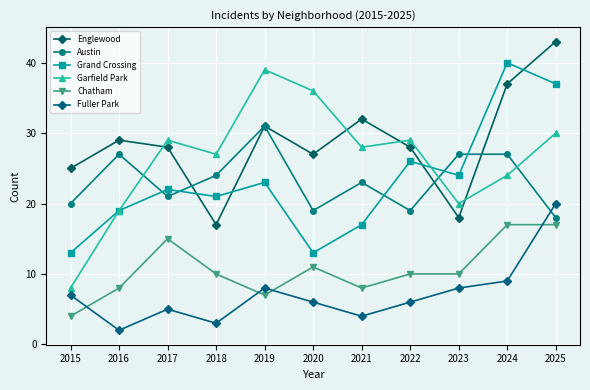

What value does the Englewood series have at 2017?

28